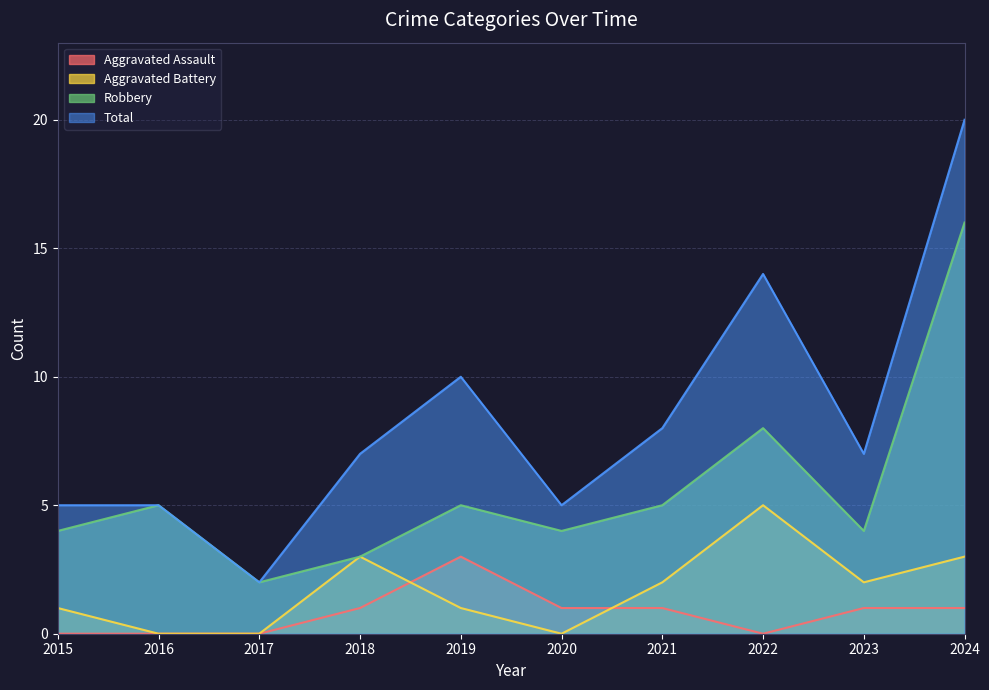

Reading left to right, list all the values displayed in this chart.

Aggravated Assault: 0	0	0	1	3	1	1	0	1	1
Aggravated Battery: 1	0	0	3	1	0	2	5	2	3
Robbery: 4	5	2	3	5	4	5	8	4	16
Total: 5	5	2	7	10	5	8	14	7	20